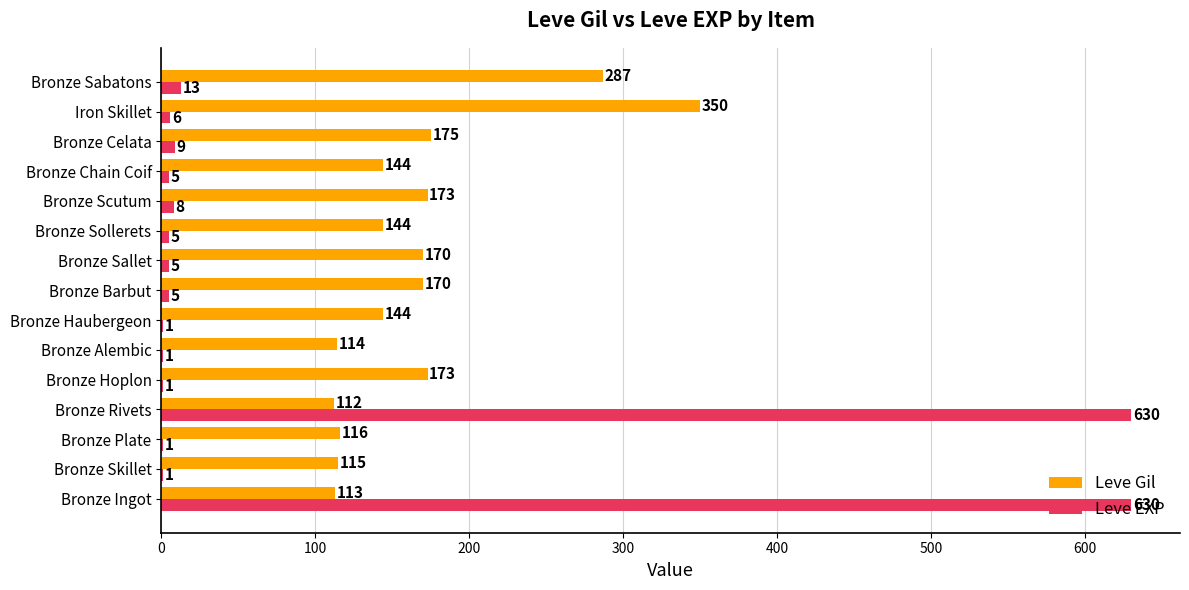

The value of Leve Gil at Bronze Sollerets is 144. True or false?

True